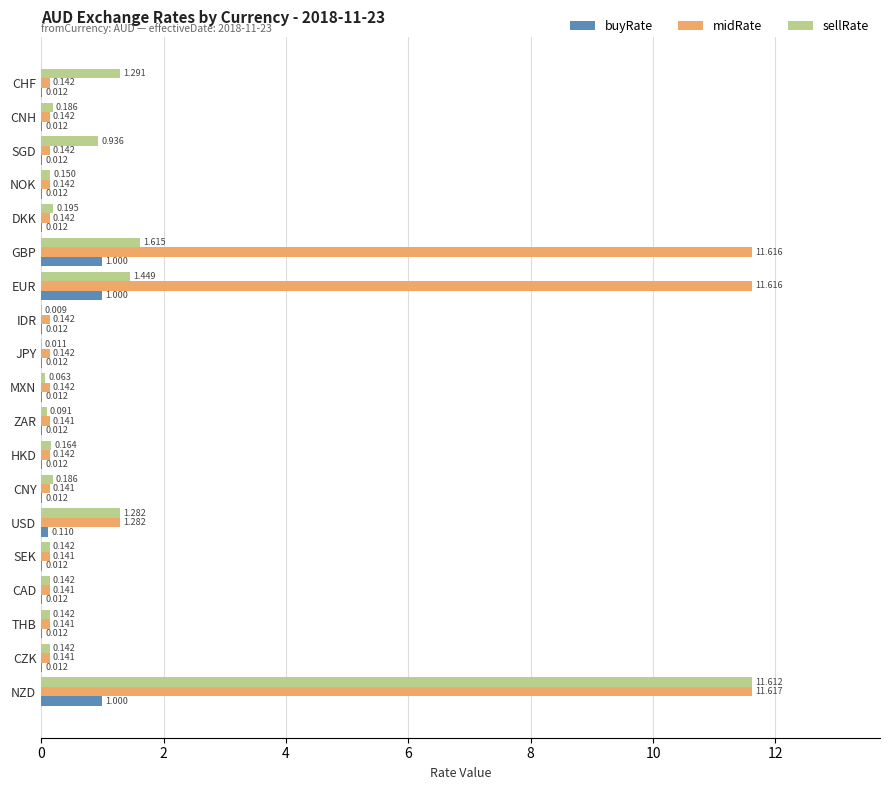

At which category is the sum across all series the highest?

NZD